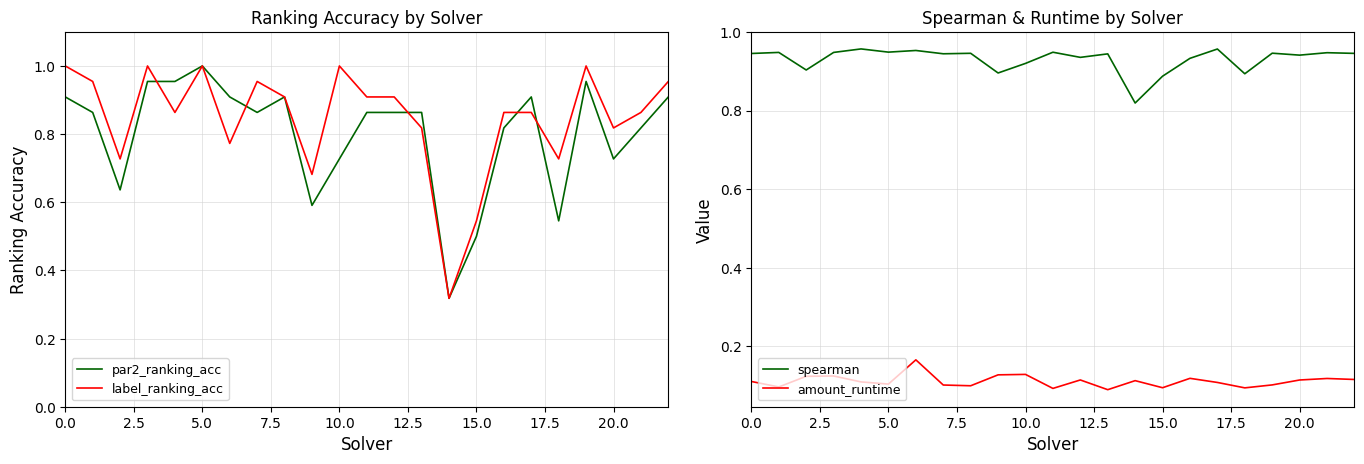

True or false: label_ranking_acc and spearman intersect in this chart.

True